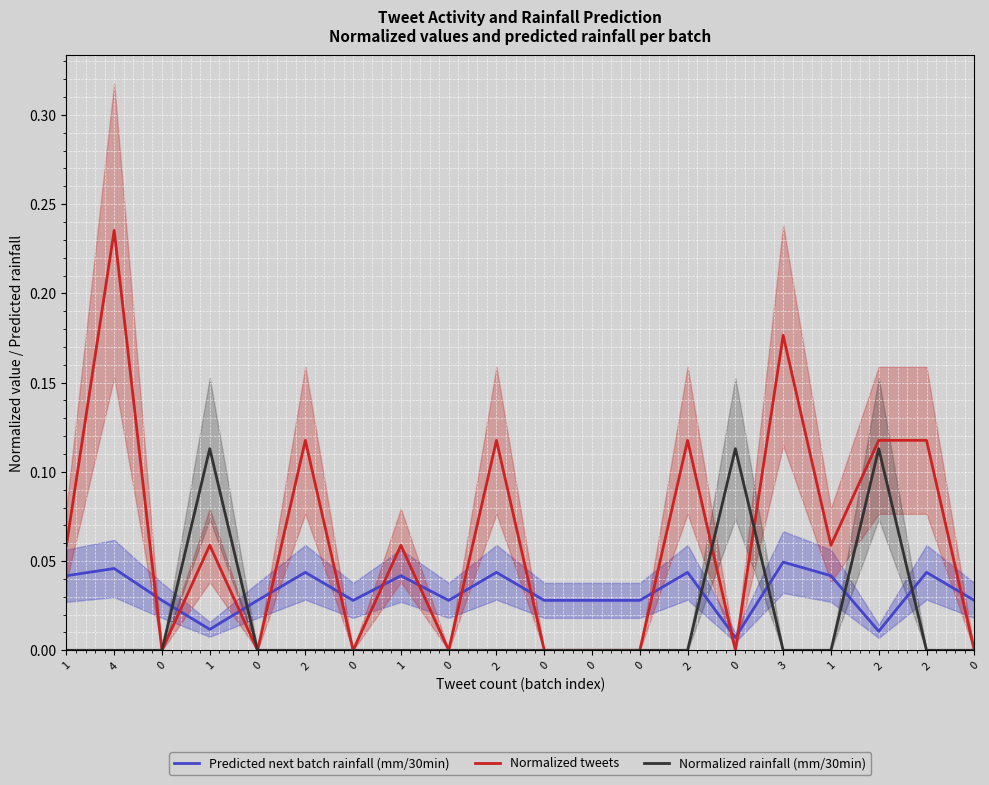

Which series has the largest total across all categories?

Normalized tweets